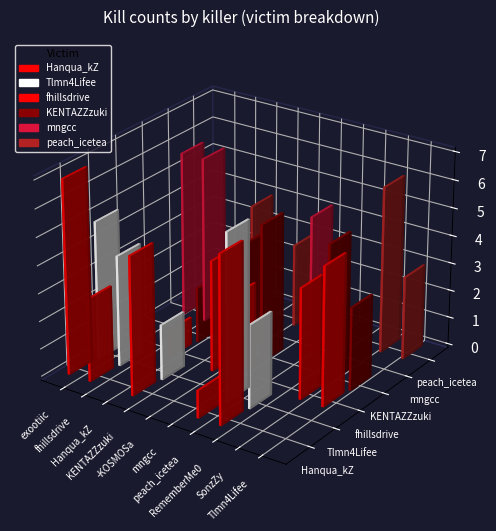

Reading right to left, transcribe all the data shown in this chart.

Hanqua_kZ: Tlmn4Lifee=0	SonzZy=0	RememberMe0=6	peach_icetea=1	mngcc=0	-KOSMOSa=0	KENTAZZzuki=5	Hanqua_kZ=0	fhillsdrive=3	exootiic=7
Tlmn4Lifee: Tlmn4Lifee=0	SonzZy=0	RememberMe0=3	peach_icetea=6	mngcc=0	-KOSMOSa=0	KENTAZZzuki=2	Hanqua_kZ=0	fhillsdrive=4	exootiic=5
fhillsdrive: Tlmn4Lifee=5	SonzZy=4	RememberMe0=0	peach_icetea=0	mngcc=3	-KOSMOSa=4	KENTAZZzuki=0	Hanqua_kZ=1	fhillsdrive=0	exootiic=0
KENTAZZzuki: Tlmn4Lifee=3	SonzZy=5	RememberMe0=0	peach_icetea=0	mngcc=5	-KOSMOSa=4	KENTAZZzuki=0	Hanqua_kZ=2	fhillsdrive=0	exootiic=0
mngcc: Tlmn4Lifee=0	SonzZy=0	RememberMe0=1	peach_icetea=5	mngcc=0	-KOSMOSa=0	KENTAZZzuki=3	Hanqua_kZ=0	fhillsdrive=6	exootiic=6
peach_icetea: Tlmn4Lifee=3	SonzZy=6	RememberMe0=0	peach_icetea=0	mngcc=2	-KOSMOSa=3	KENTAZZzuki=0	Hanqua_kZ=4	fhillsdrive=0	exootiic=0